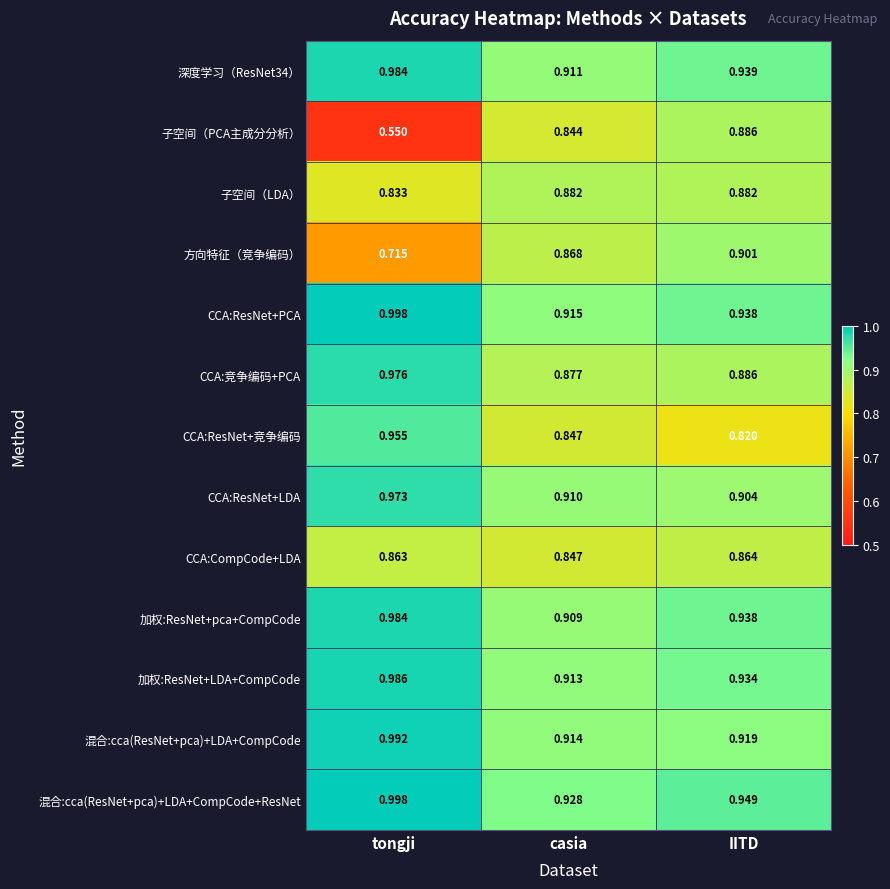

At which category does the chart reach its minimum across all series?

tongji